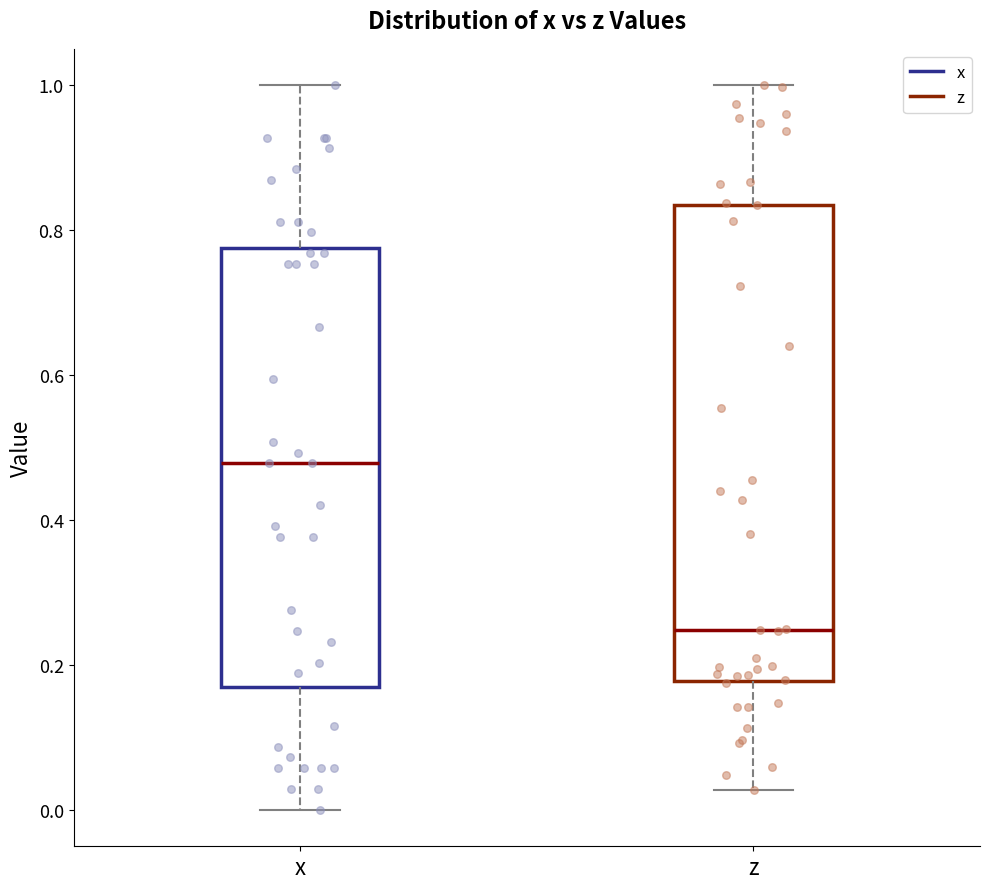

Reading left to right, transcribe this box plot: for each box, give where its median line is, the range the box spans, and where its two whiskers end, as read against the y-axis. The values are not printed on the chart, so give them approximately, as read against the axis.

x: median 0.48, box 0.18 to 0.78, whiskers 0.00 to 1.00
z: median 0.24, box 0.18 to 0.84, whiskers 0.02 to 1.00